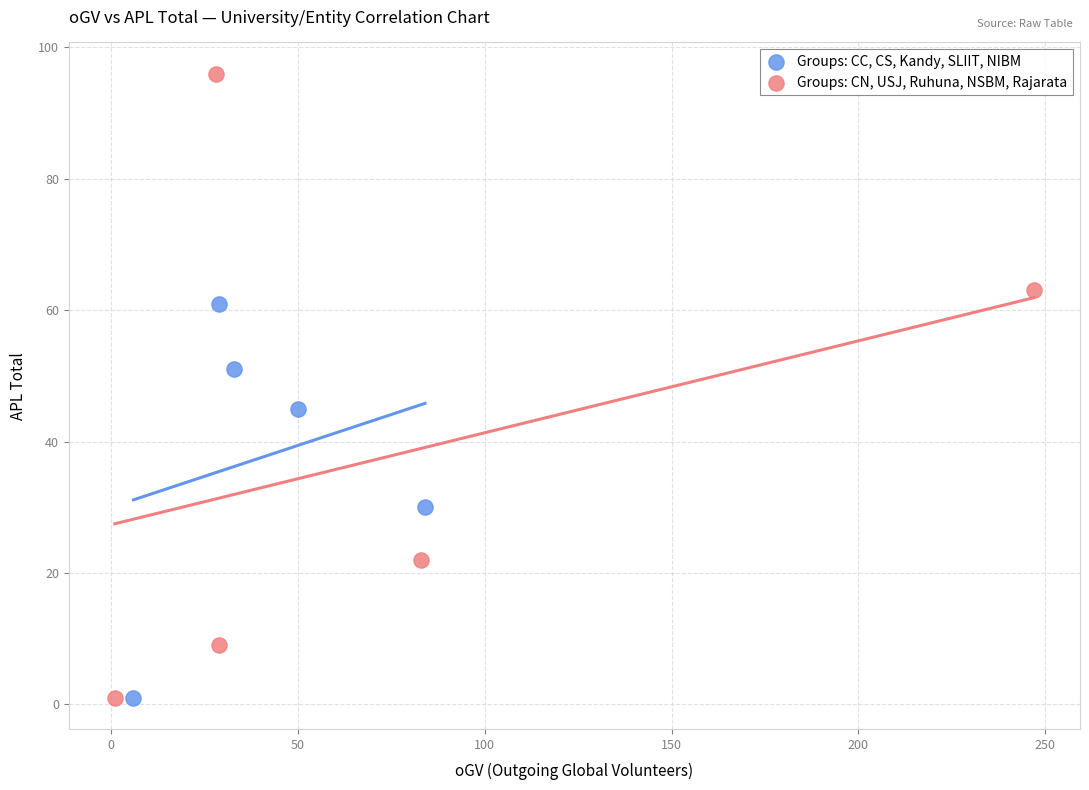

Which series contains the highest Y value?

Groups: CN, USJ, Ruhuna, NSBM, Rajarata